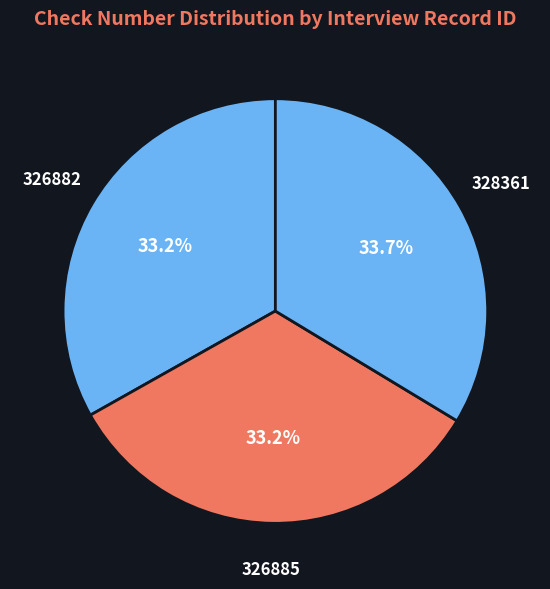

Does any single category account for the majority?

No